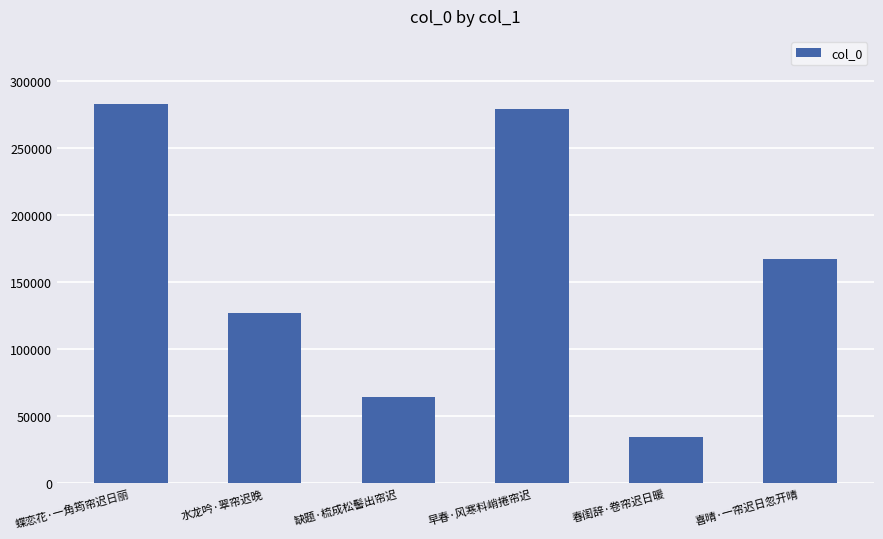

Approximately how many times larger is the value at 缺题·梳成松髻出帘迟 compared to 水龙吟·翠帘迟晚?

0.5